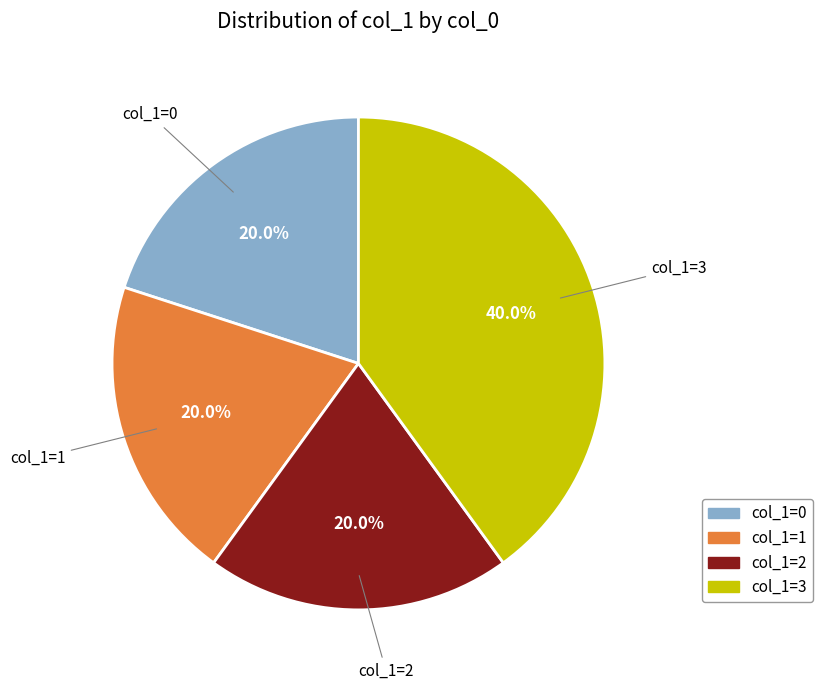

What is the largest slice in the pie chart?

col_1=3